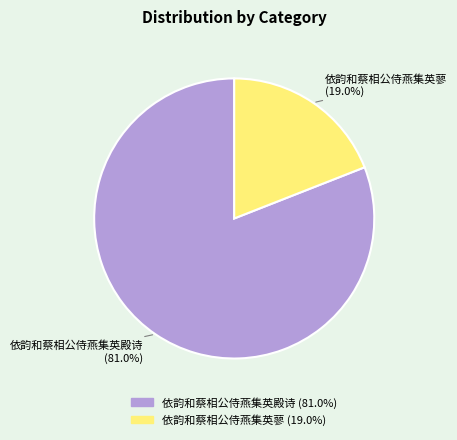

Is 依韵和蔡相公侍燕集英殿诗 the majority of the pie?

Yes